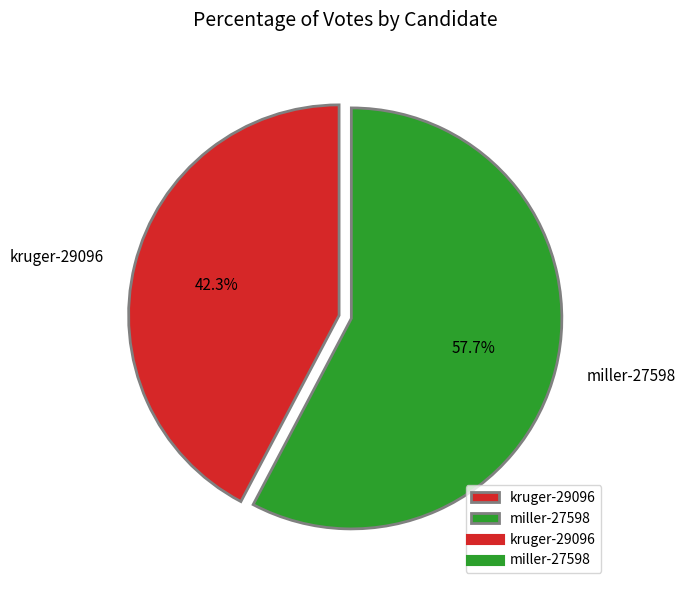

To the nearest percent, what is the average slice percentage?

50%